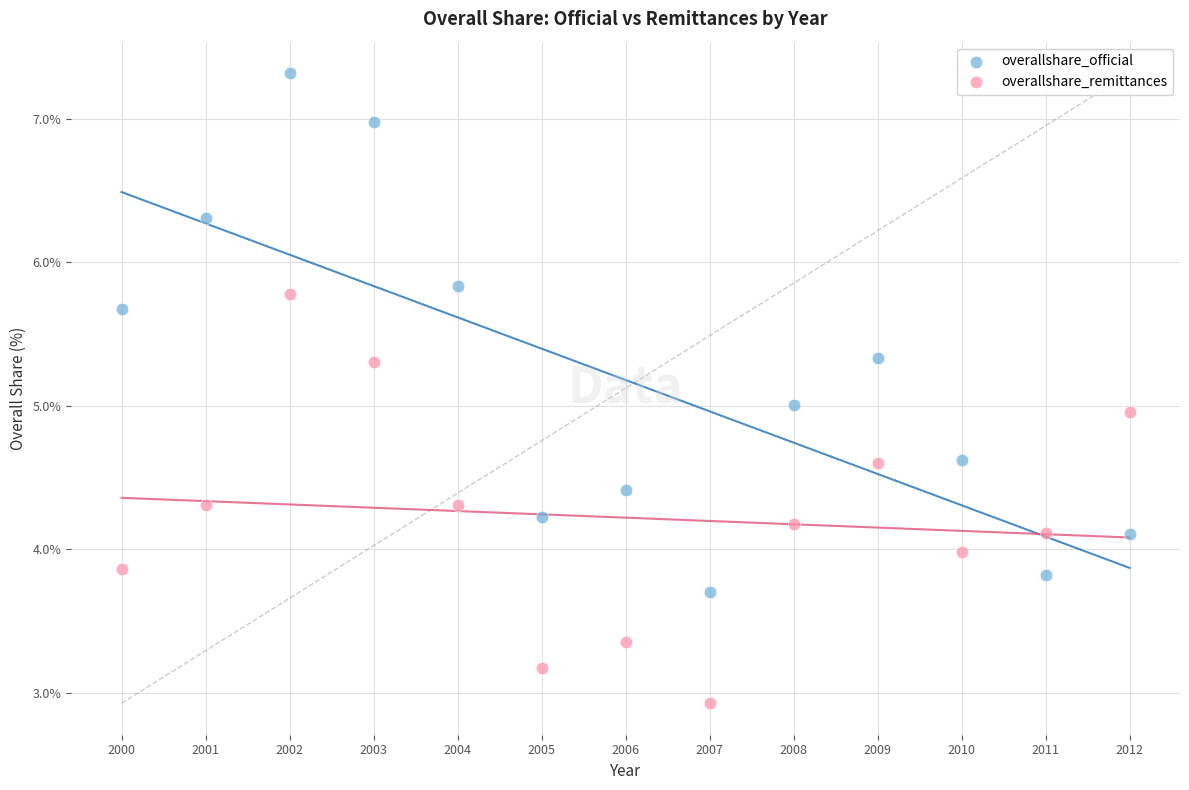

Which series contains the lowest Y value?

overallshare_remittances